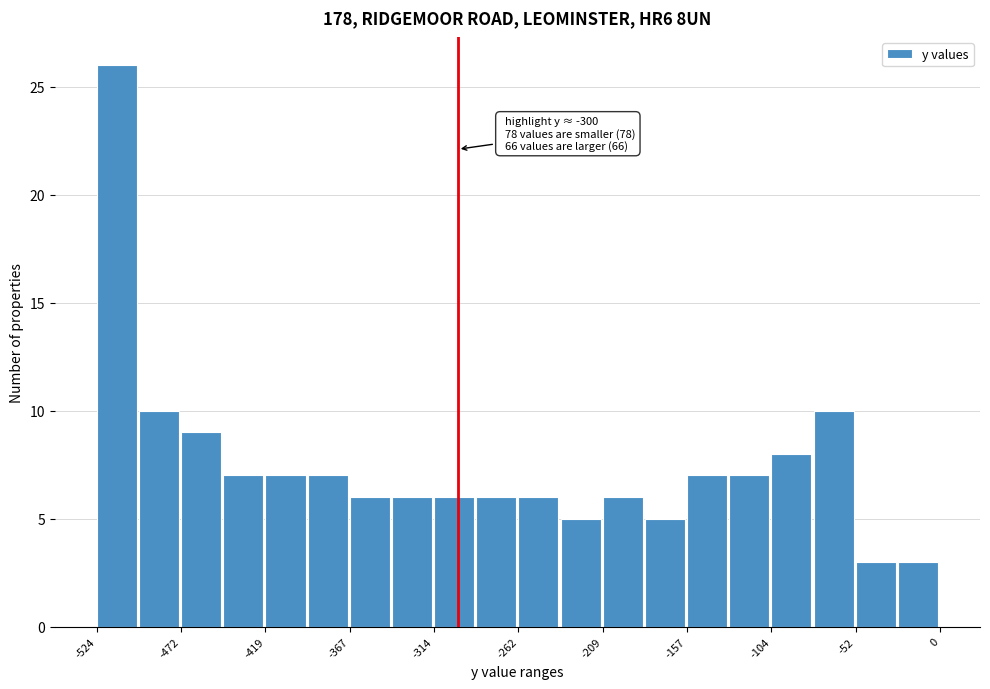

Read against the x-axis, roughly where is the centre of the tallest bar?

-510